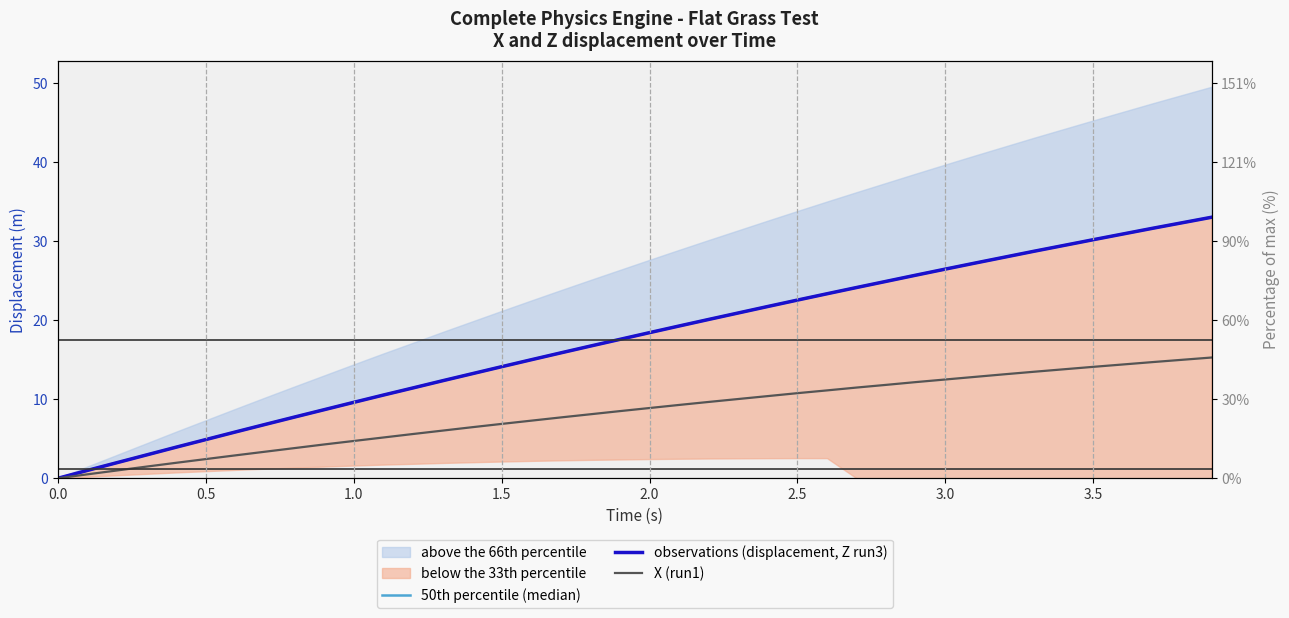

What is the highest value of the 50th percentile (median) series?

33.0